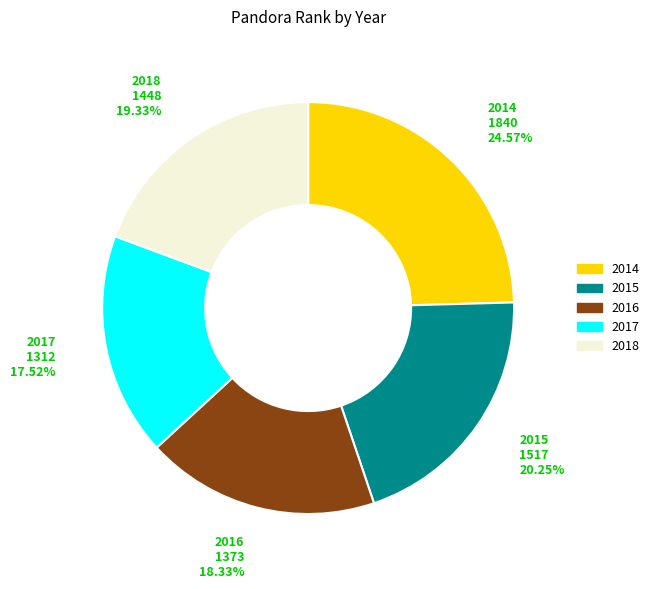

What percentage is NOT represented by 2017?

82.5%